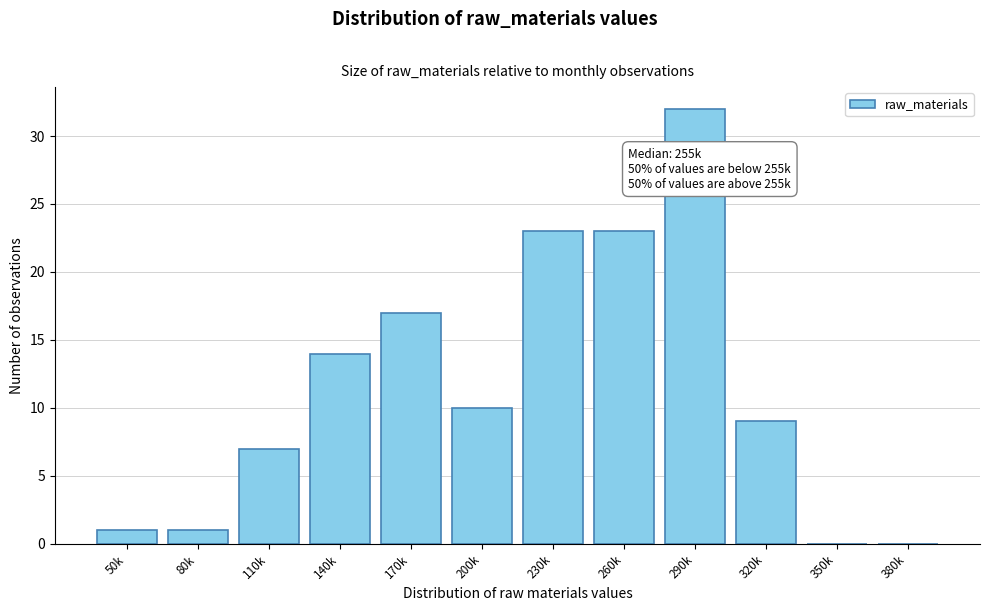

Reading left to right, list all the values displayed in this chart.

50k=1	80k=1	110k=7	140k=14	170k=17	200k=10	230k=23	260k=23	290k=32	320k=9	350k=0	380k=0